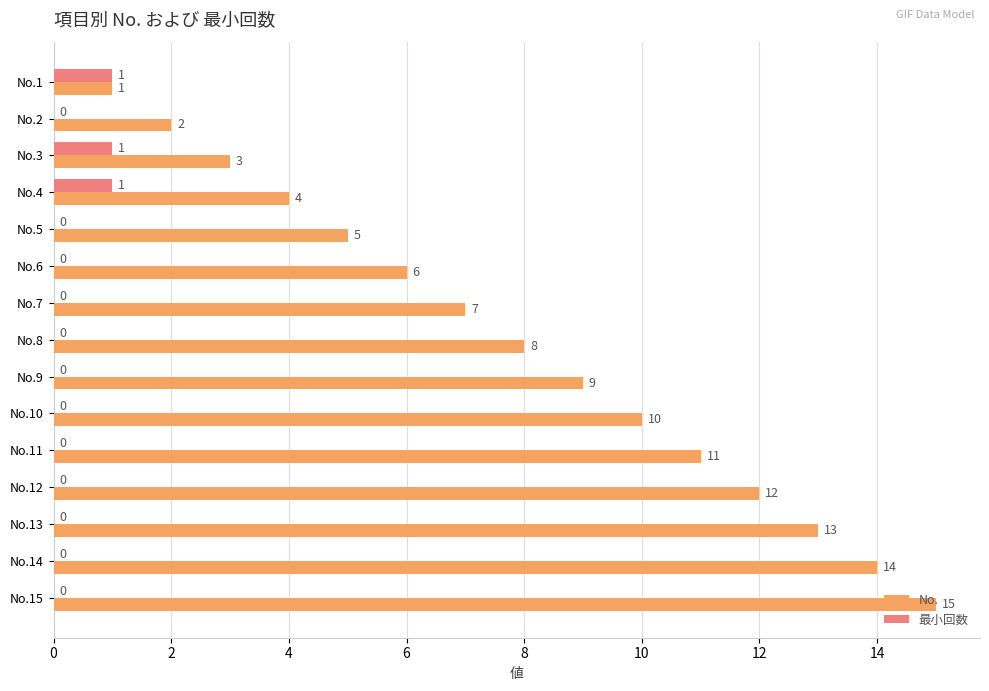

At which label does No. reach its peak?

No.15